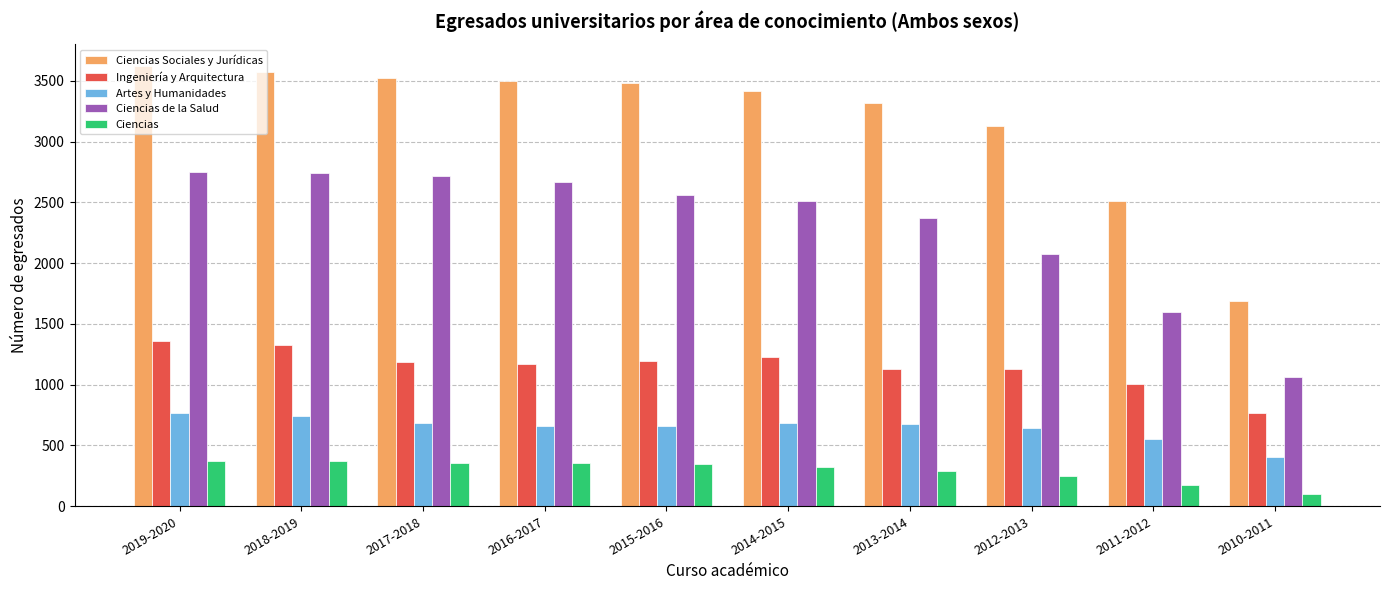

What are all the series names shown in the legend?

Ciencias Sociales y Jurídicas, Ingeniería y Arquitectura, Artes y Humanidades, Ciencias de la Salud, Ciencias